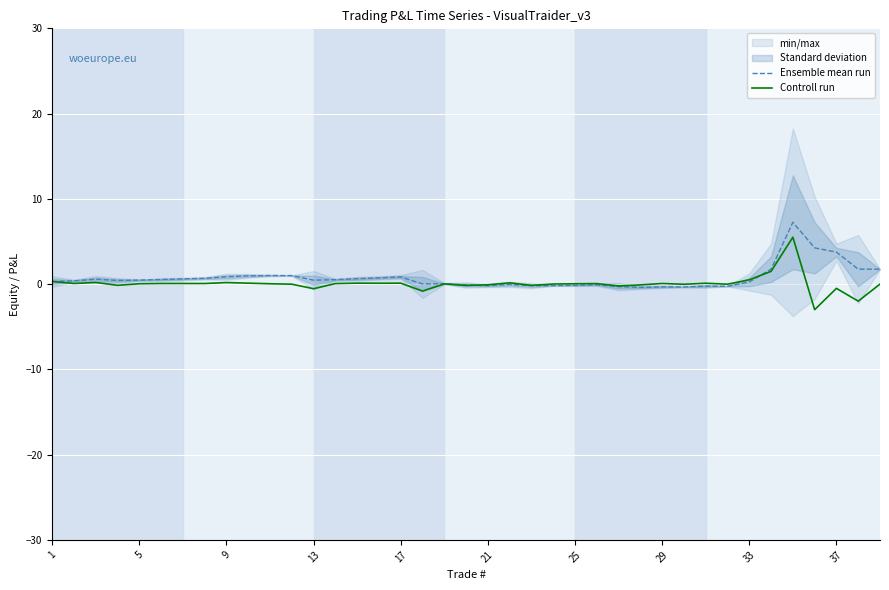

What is the label of the 39th point from the right?

1